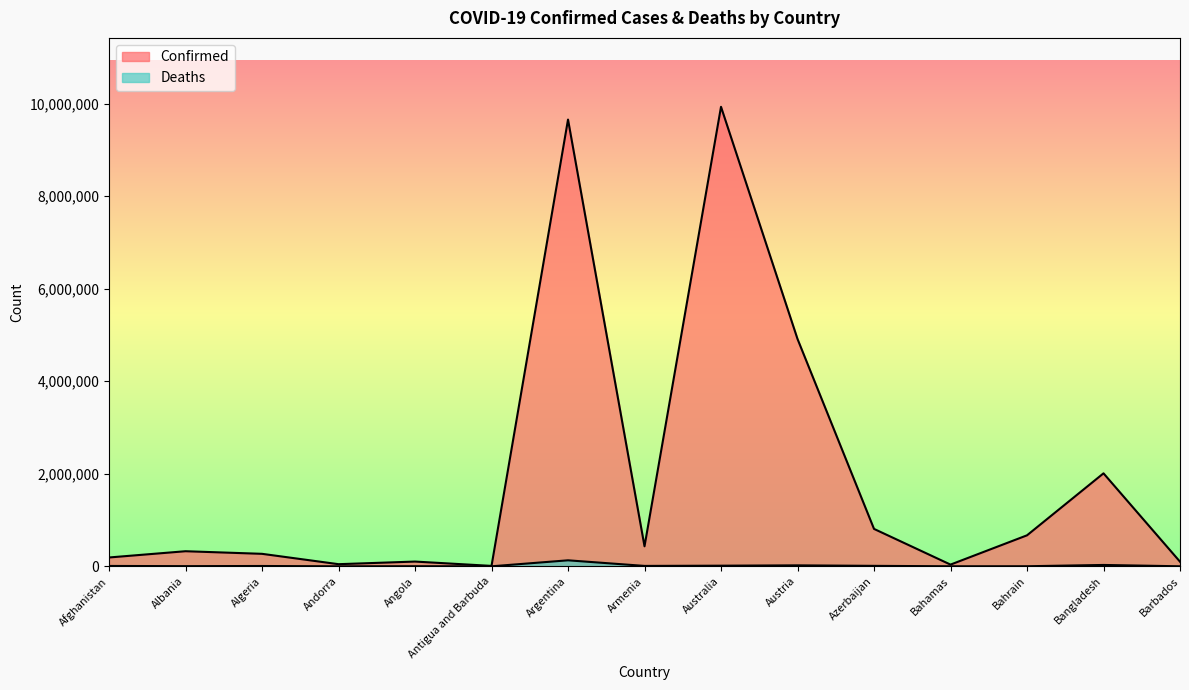

Which series has the largest range (max minus min)?

Confirmed